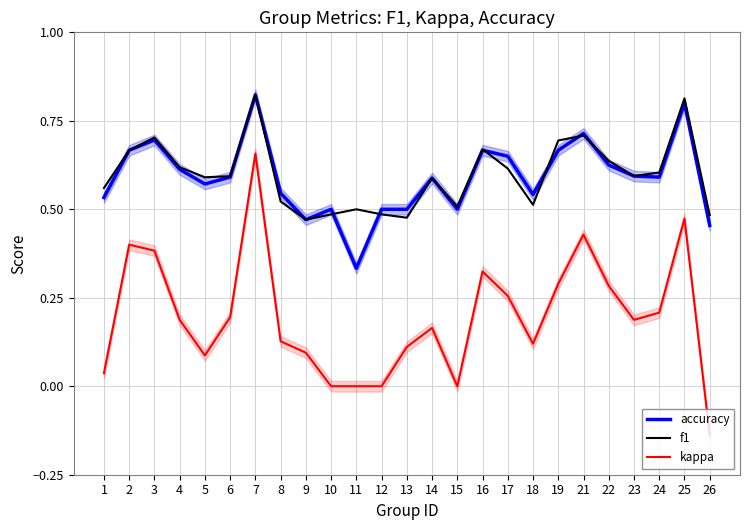

How many data points does each series have?

25